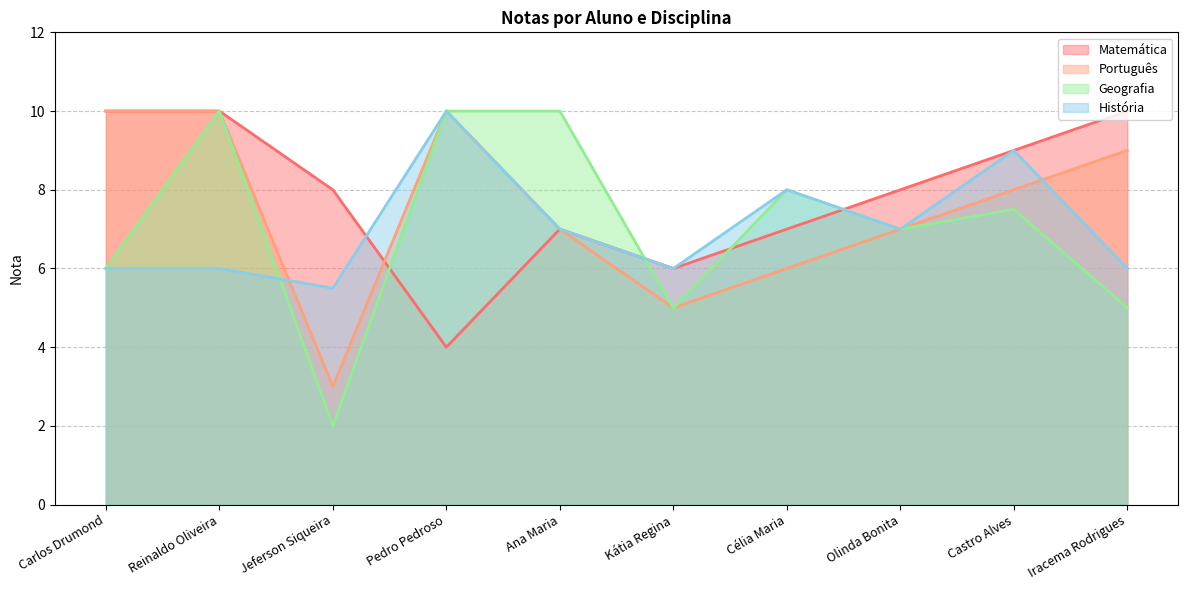

Count the História values in the range 6 to 8.

7